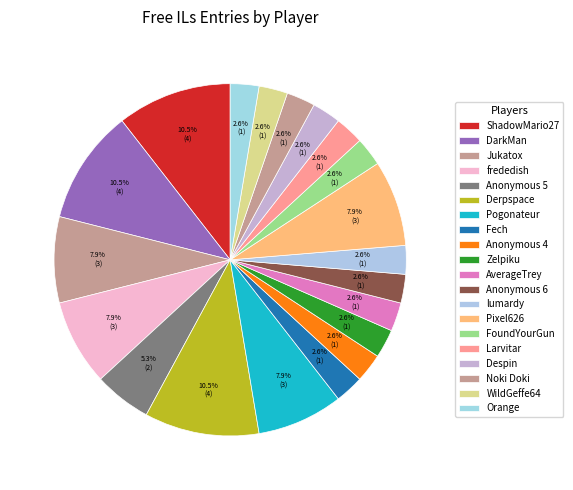

How many slices are in this pie chart?

20